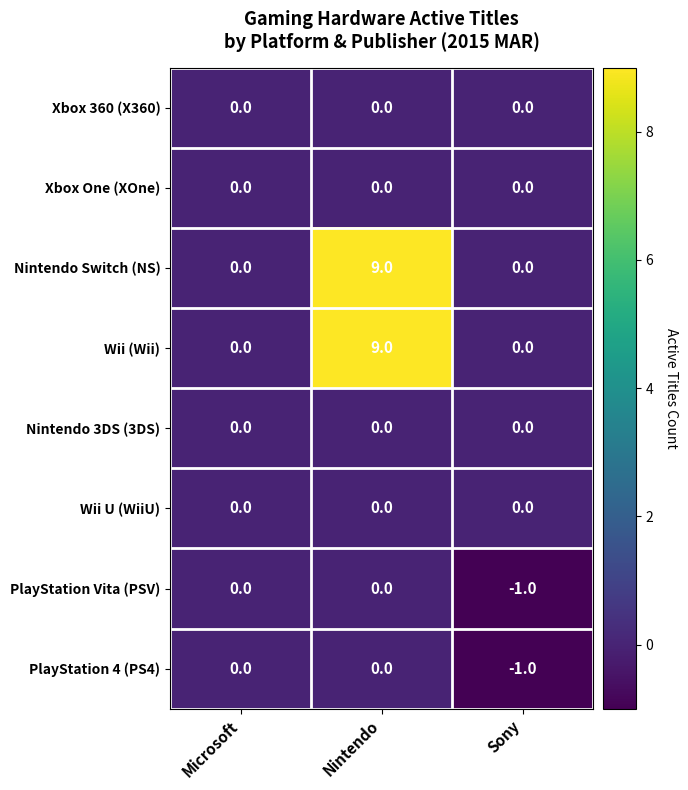

What is the total value across all series at Sony?

-2